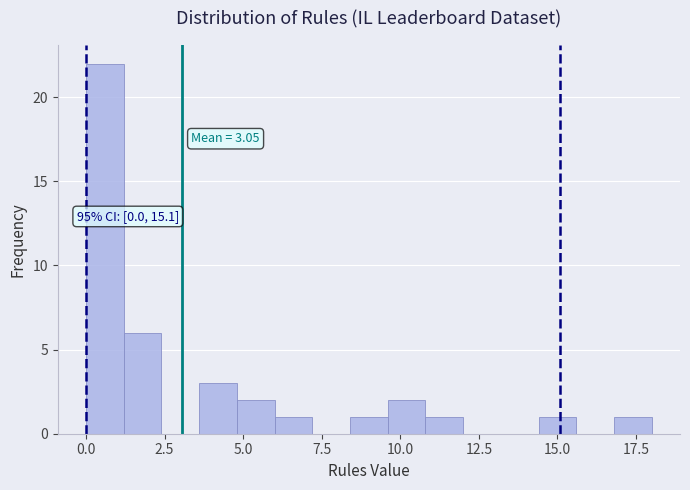

Read against the x-axis, roughly where is the centre of the tallest bar?

0.5